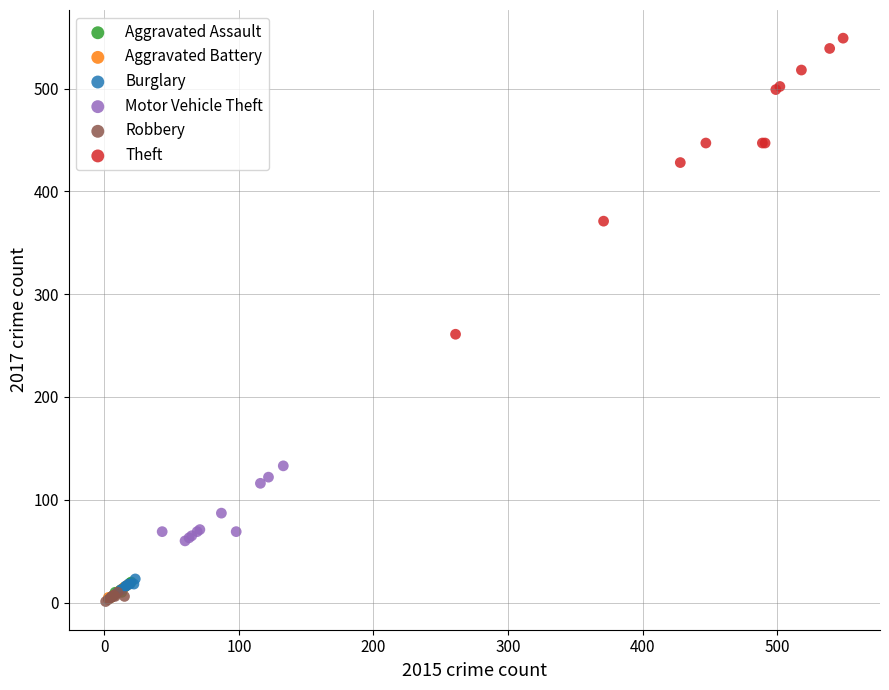

Which series has the largest Y range (max minus min)?

Theft